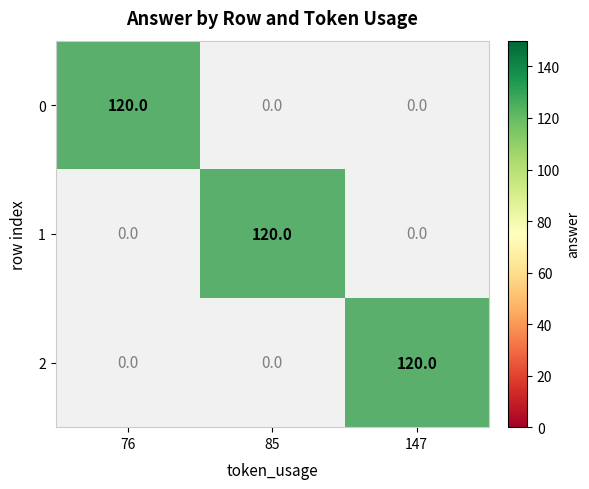

Between 76 and 85, which is larger?

76